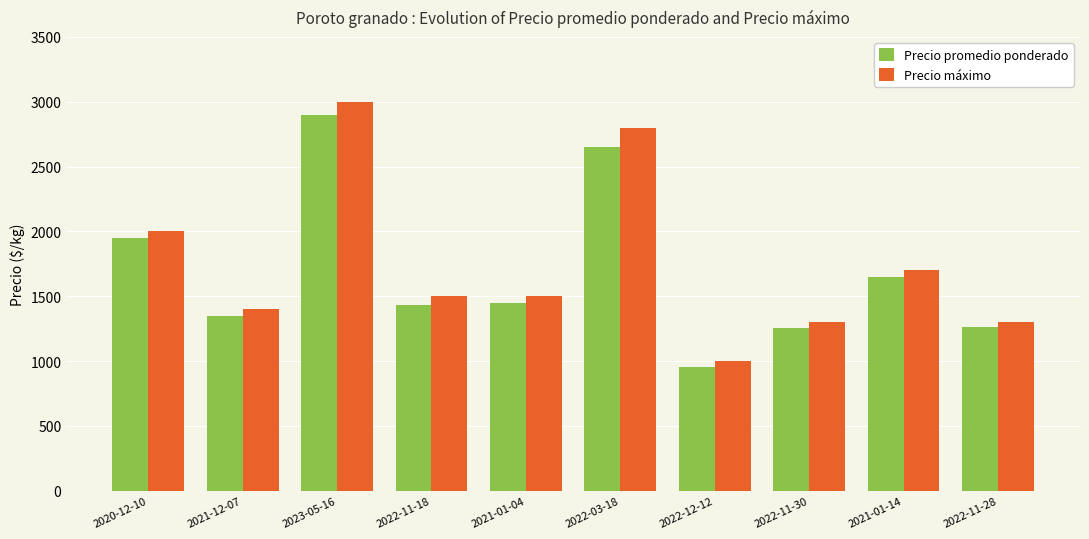

Where does the Precio promedio ponderado series first go above 1450?

2020-12-10